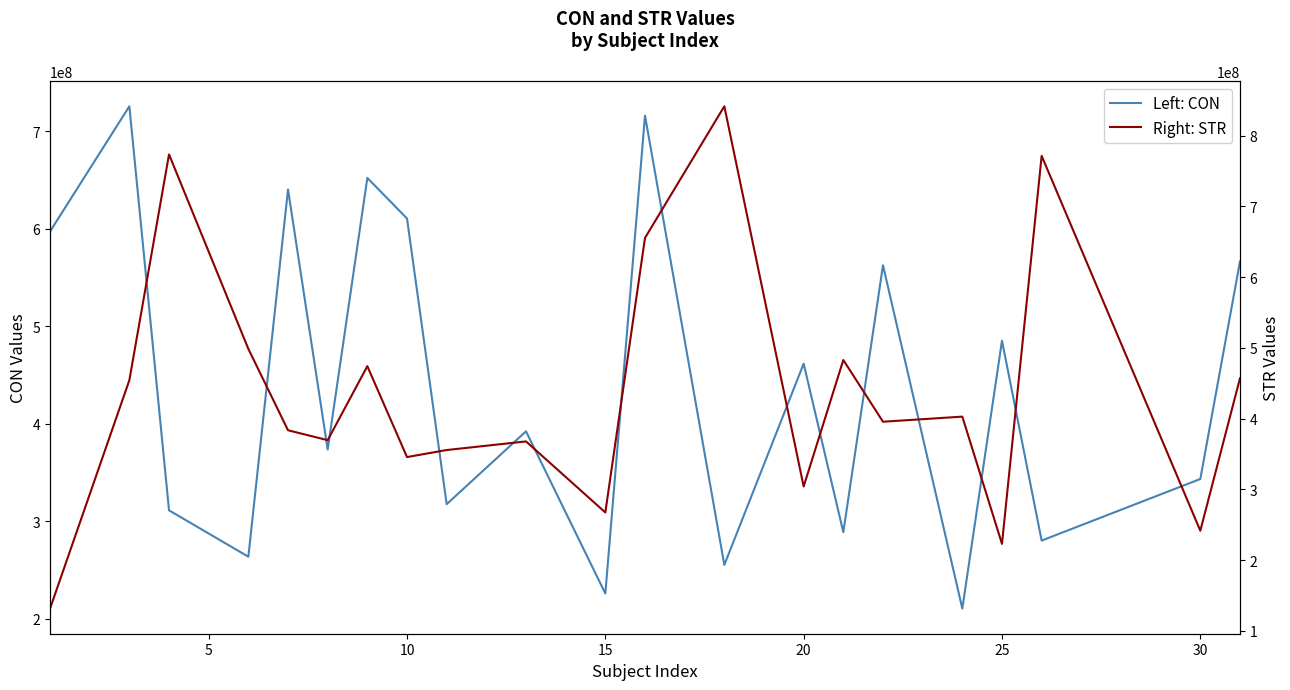

True or false: Left: CON has more than 0 points higher than both neighbors.

True